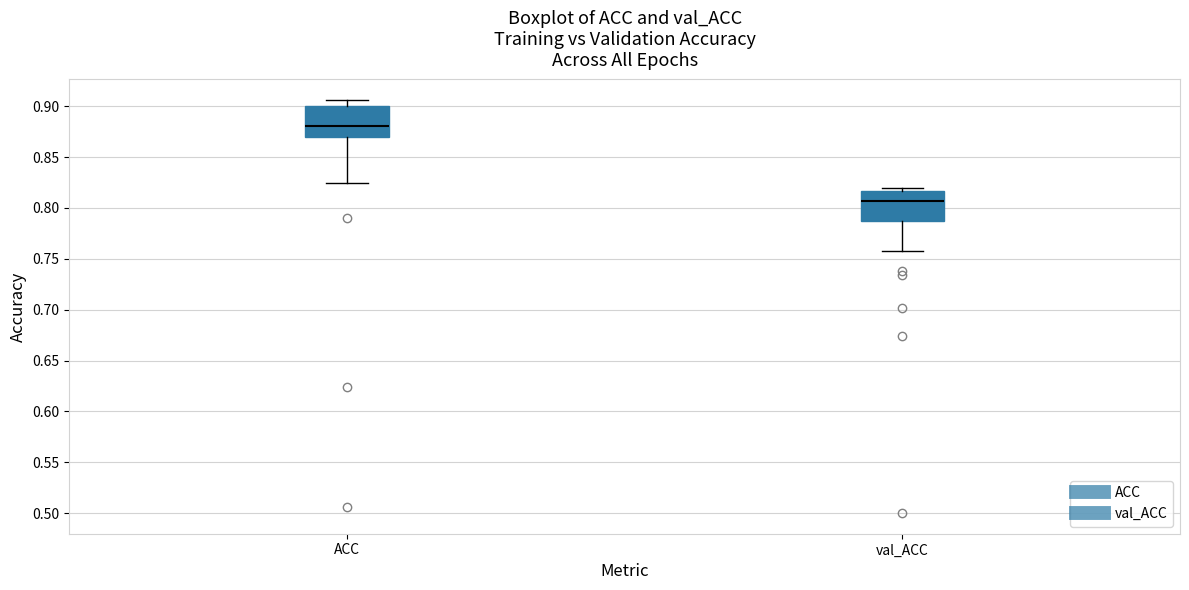

Where is the lower edge of the box for ACC on the y-axis? The values are not printed on the chart, so give them approximately, as read against the axis.

0.870